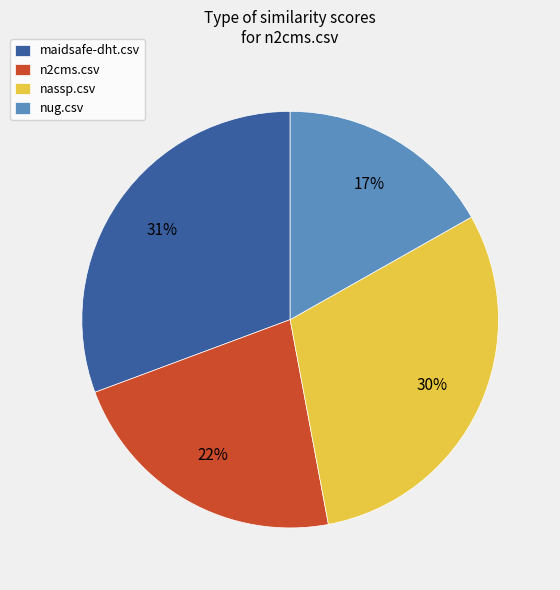

Is the sum of maidsafe-dht.csv and n2cms.csv greater than half?

Yes